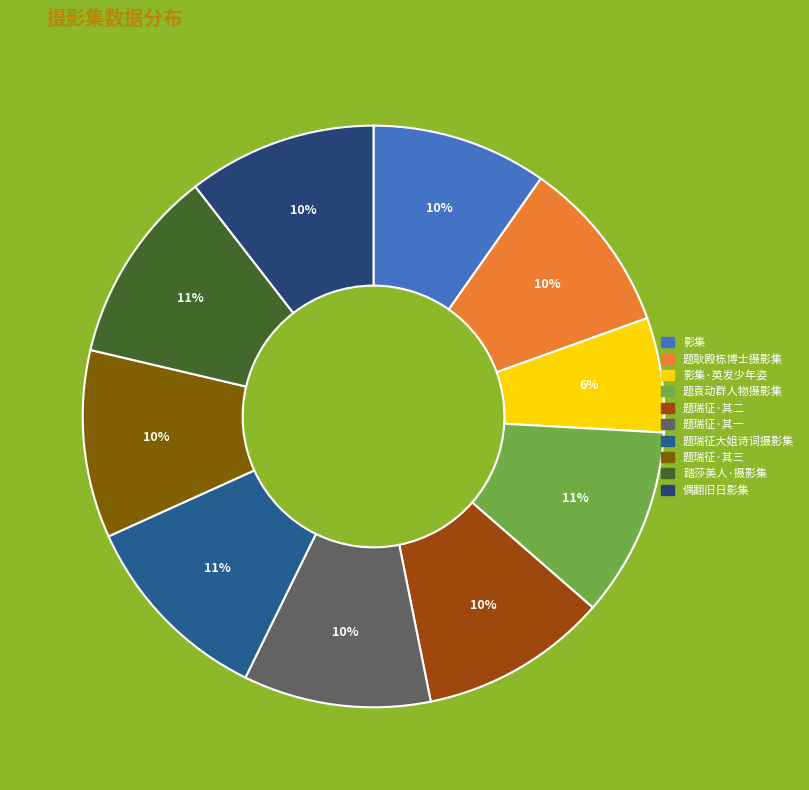

Count the number of slices in the pie.

10